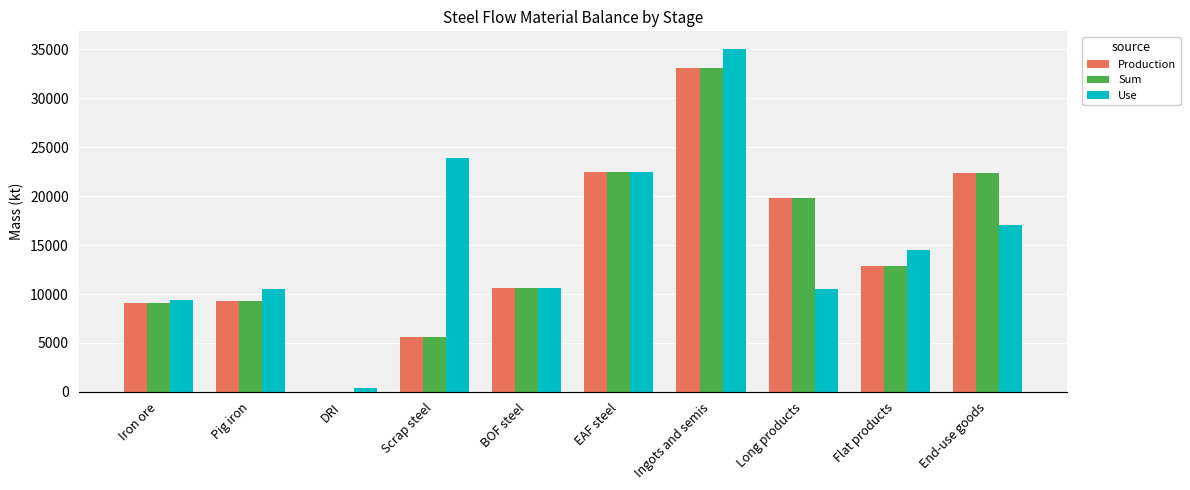

The Sum series shows 15047.8 at Iron ore. True or false?

False